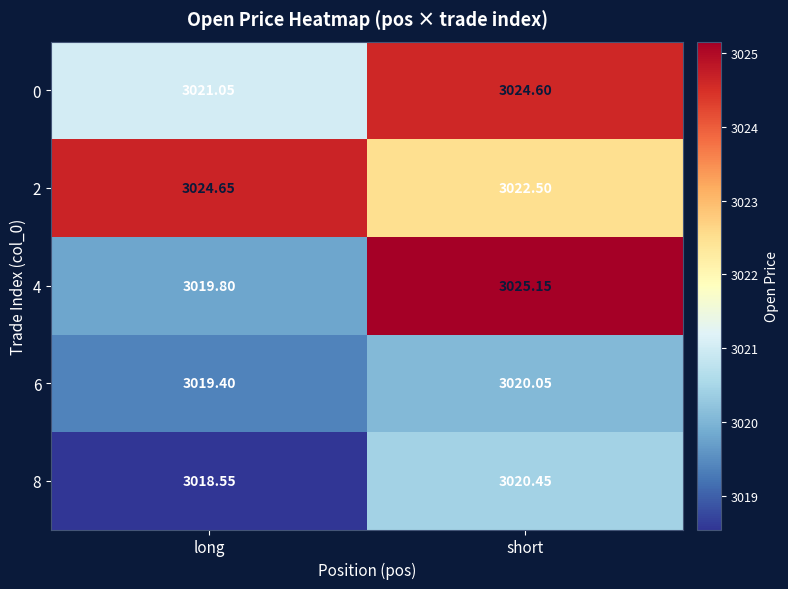

At which category is the sum across all series the highest?

short